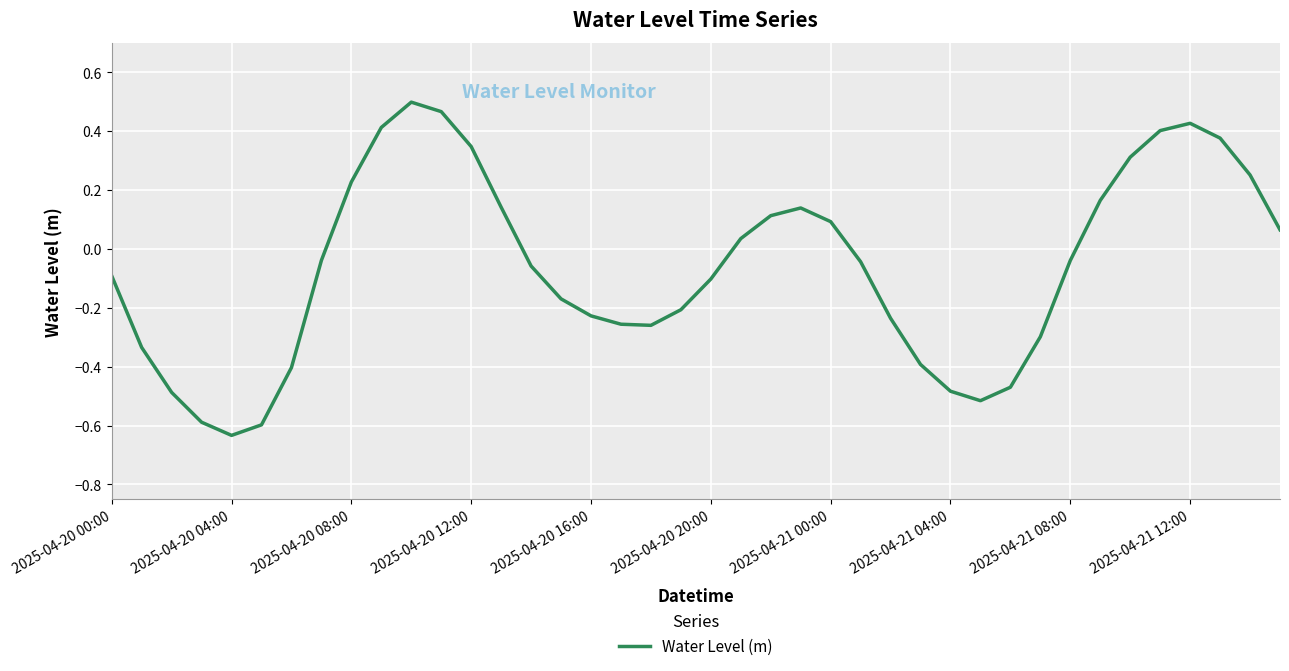

Reading left to right, transcribe all the data shown in this chart.

-0.1	-0.3	-0.5	-0.6	-0.6	-0.6	-0.4	-0.0	0.2	0.4	0.5	0.5	0.3	0.1	-0.1	-0.2	-0.2	-0.3	-0.3	-0.2	-0.1	0.0	0.1	0.1	0.1	-0.0	-0.2	-0.4	-0.5	-0.5	-0.5	-0.3	-0.0	0.2	0.3	0.4	0.4	0.4	0.3	0.1